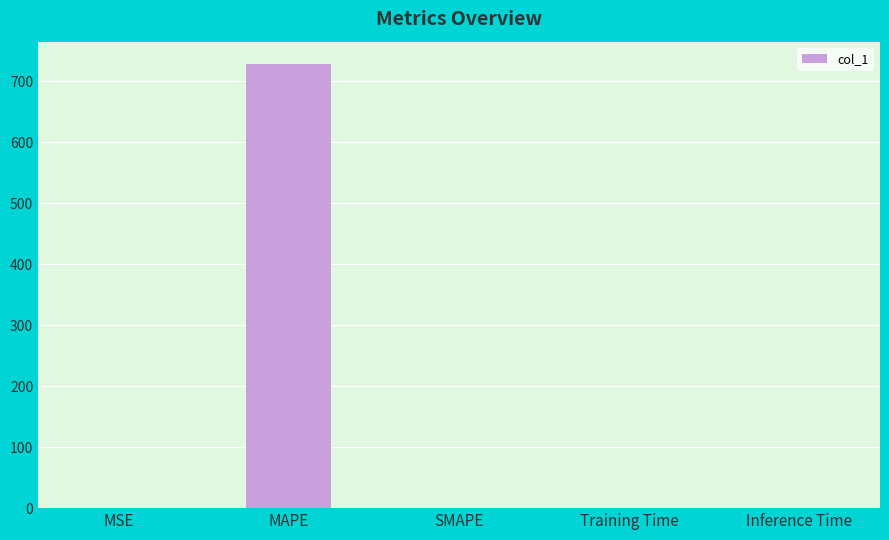

Between SMAPE and MAPE, which is larger?

MAPE